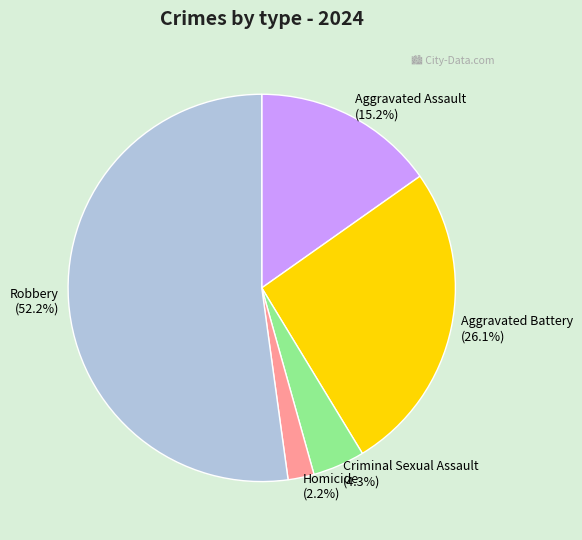

To the nearest percent, what portion does Aggravated Battery represent?

26%